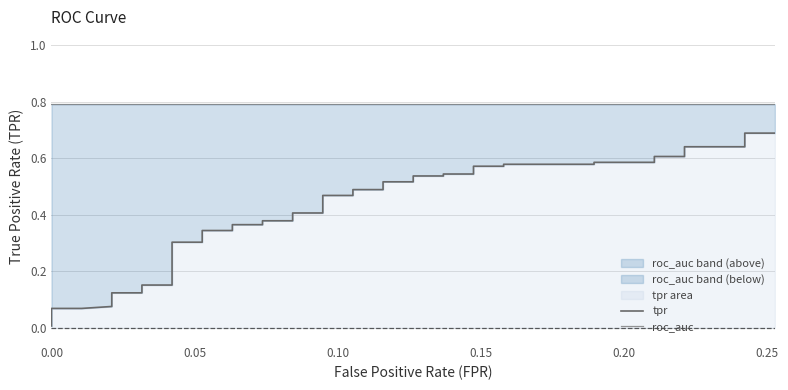

Does the chart display data point markers on the line(s)?

No